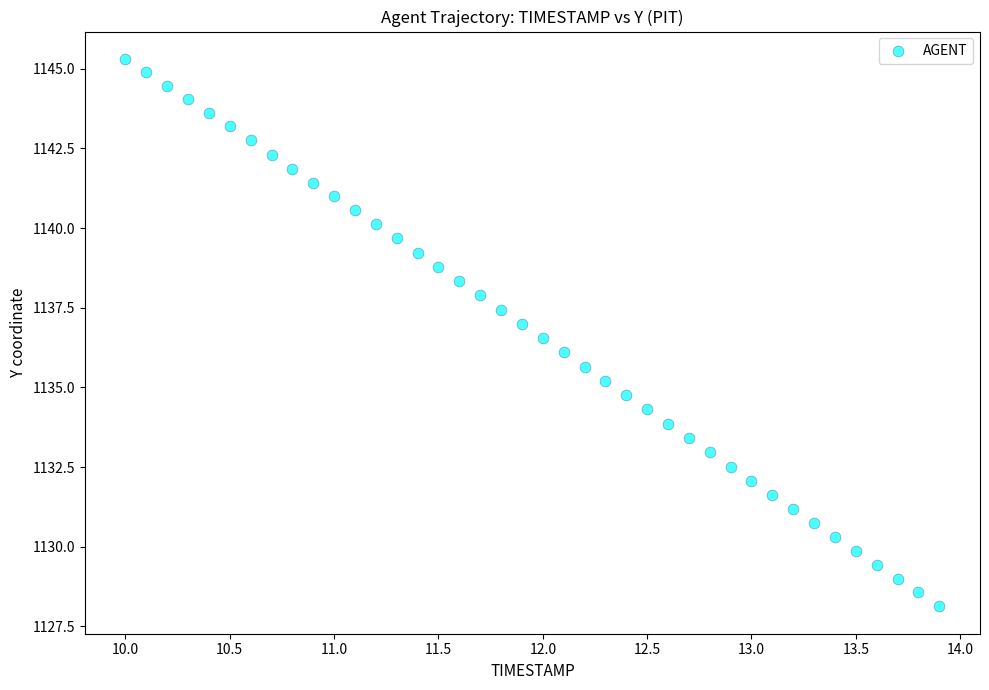

What is the range of Y values (max minus min)?

17.2